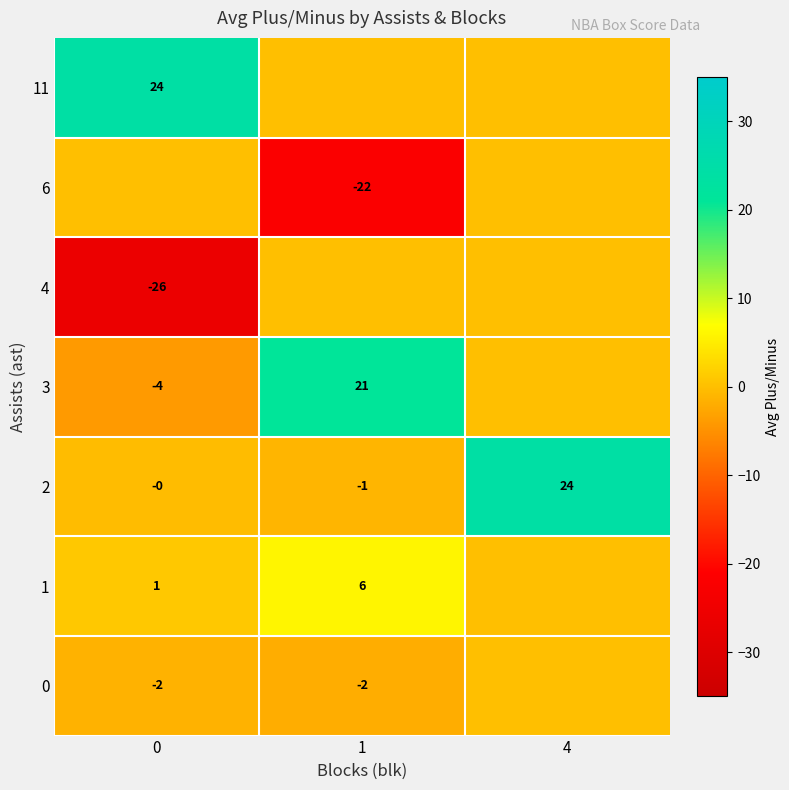

What is the difference between the highest and lowest values at 0?

50.0